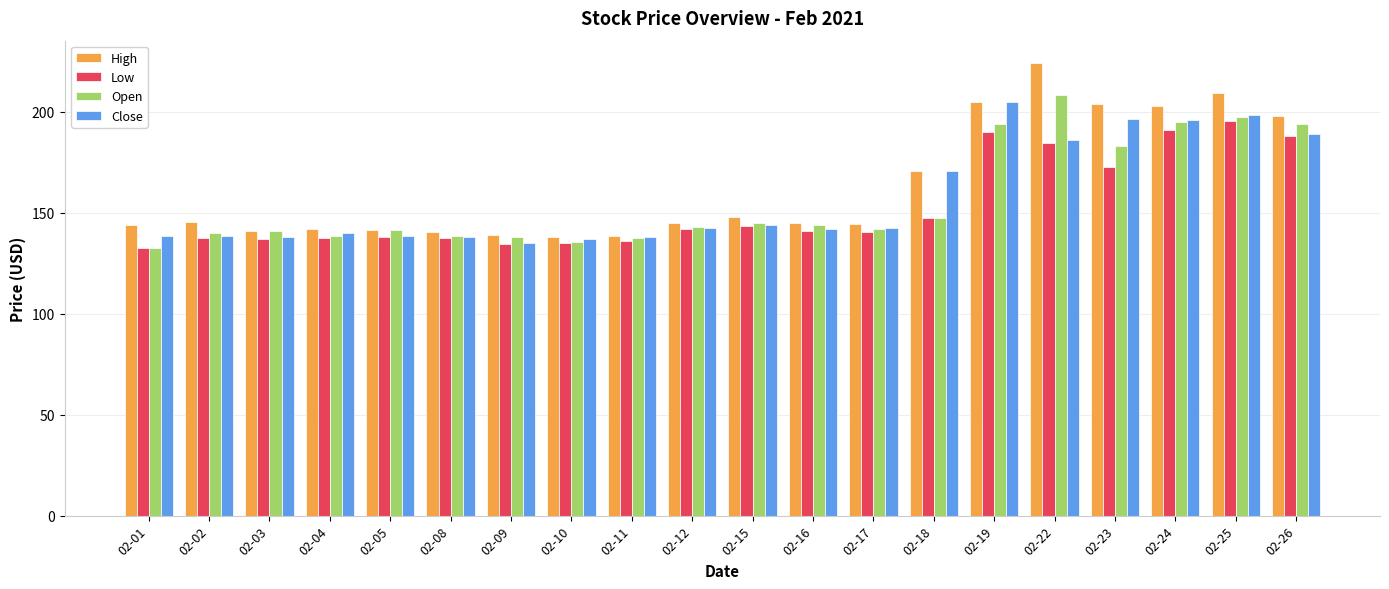

Is the value of Close at 02-26 greater than the value of Low at 02-15?

Yes